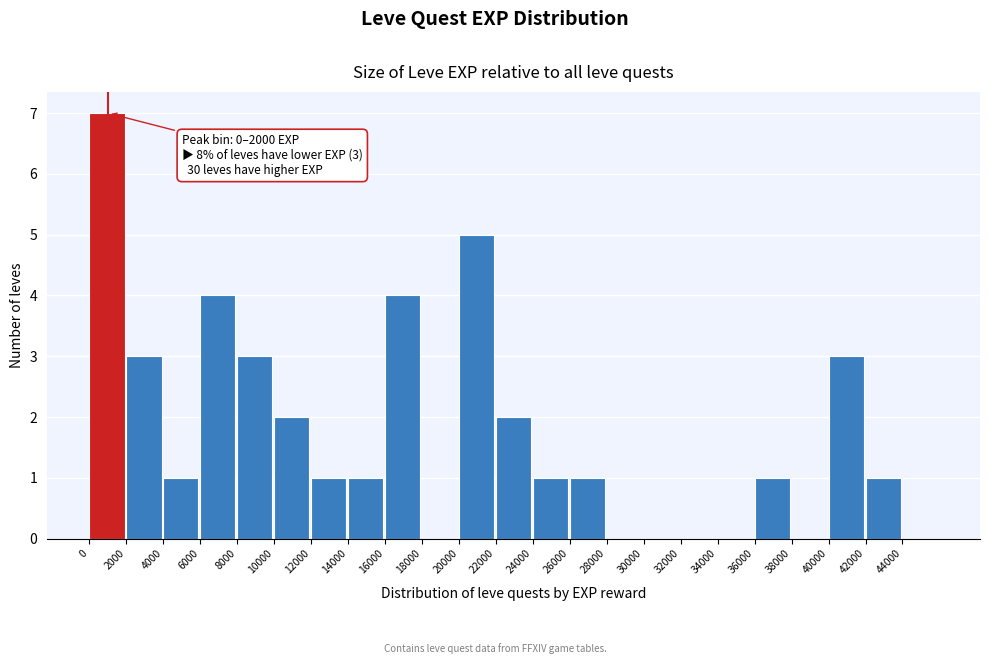

Over which range of the x-axis is the bar tallest?

0 to 2000